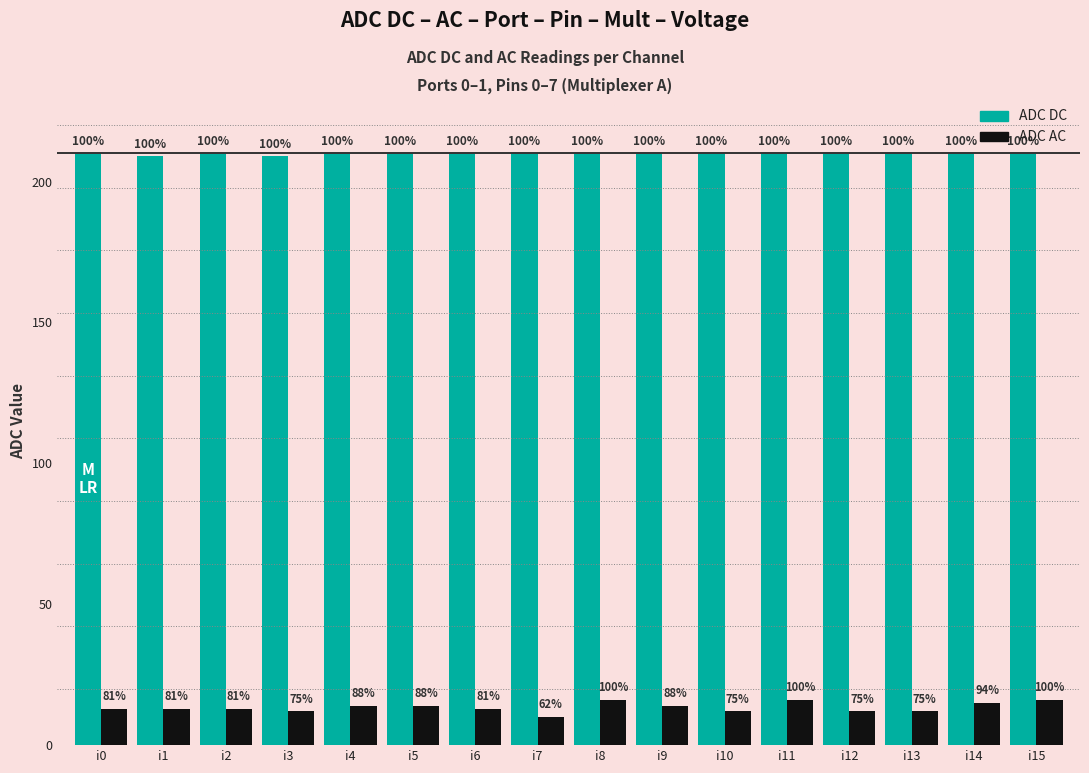

Is it true that ADC DC equals 145 at i12?

False